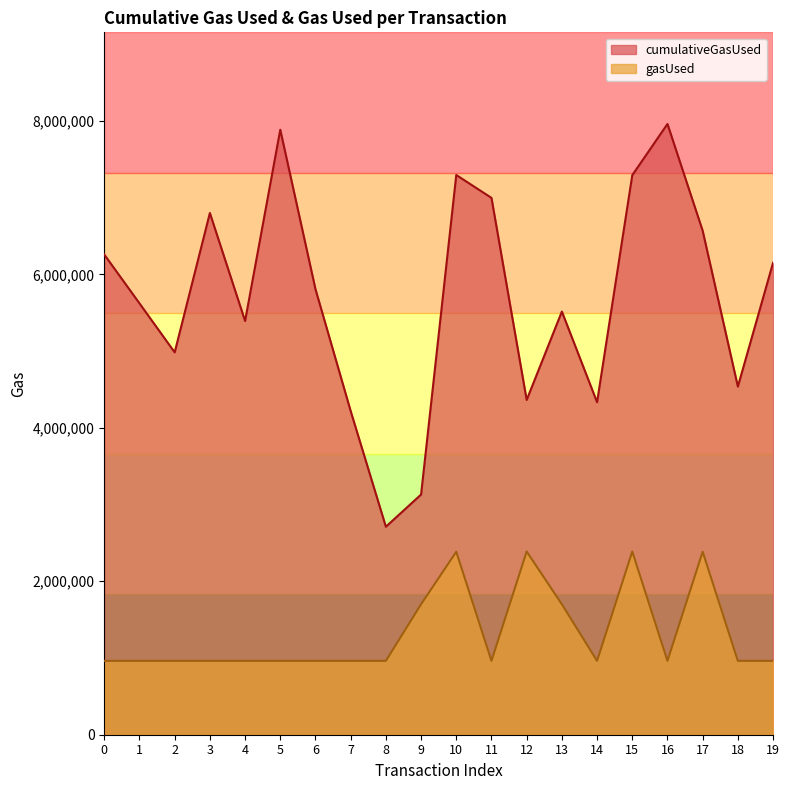

At how many categories does at least one series exceed 3626426?

18